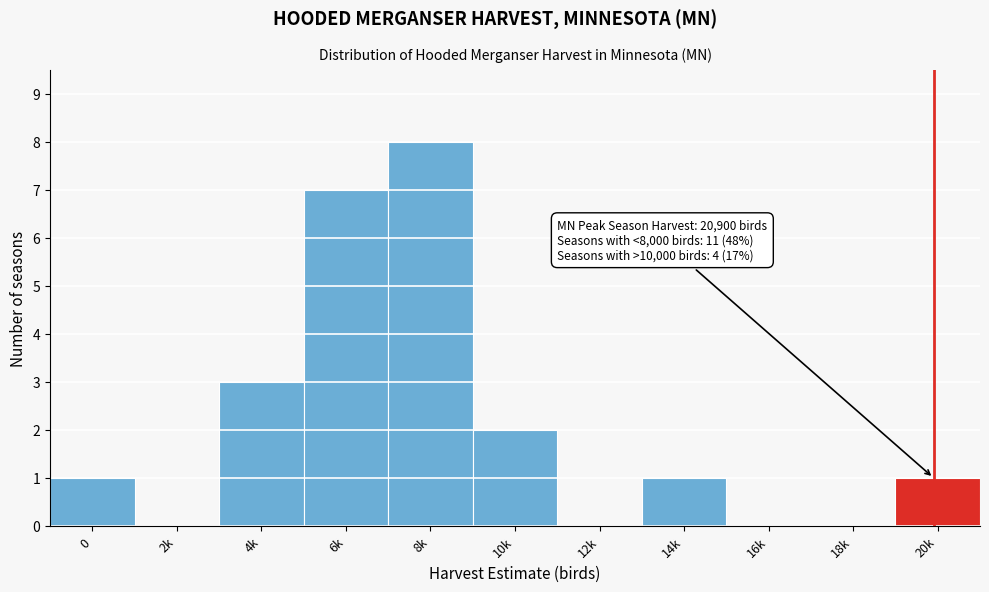

Reading right to left, transcribe all the data shown in this chart.

20k=1	18k=0	16k=0	14k=1	12k=0	10k=2	8k=8	6k=7	4k=3	2k=0	0=1